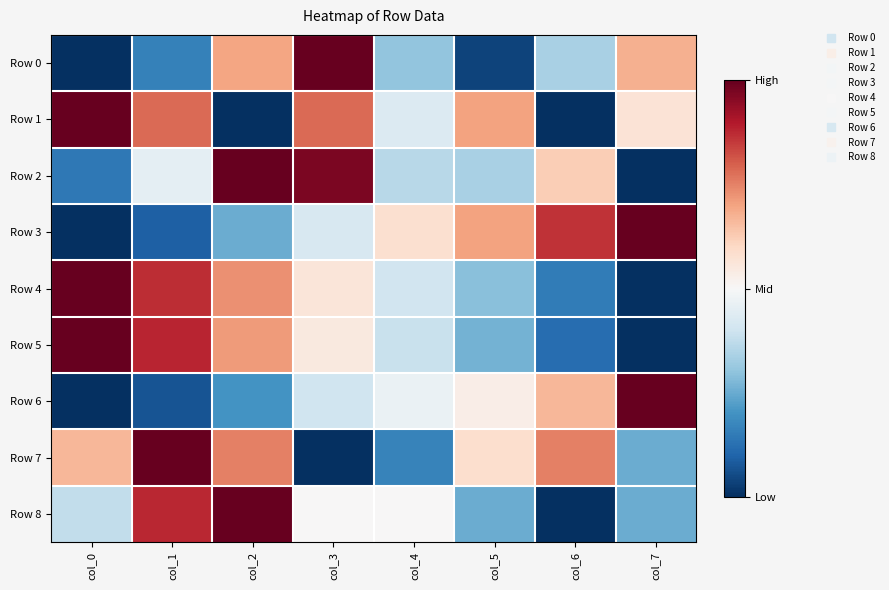

Reading left to right, list all the values displayed in this chart.

Row 0: col_0=0.0	col_1=0.2	col_2=0.7	col_3=1.0	col_4=0.3	col_5=0.0	col_6=0.3	col_7=0.7
Row 1: col_0=1.0	col_1=0.8	col_2=0.0	col_3=0.8	col_4=0.4	col_5=0.7	col_6=0.0	col_7=0.6
Row 2: col_0=0.1	col_1=0.5	col_2=1.0	col_3=1.0	col_4=0.4	col_5=0.3	col_6=0.6	col_7=0.0
Row 3: col_0=0.0	col_1=0.1	col_2=0.3	col_3=0.4	col_4=0.6	col_5=0.7	col_6=0.9	col_7=1.0
Row 4: col_0=1.0	col_1=0.9	col_2=0.7	col_3=0.6	col_4=0.4	col_5=0.3	col_6=0.2	col_7=0.0
Row 5: col_0=1.0	col_1=0.9	col_2=0.7	col_3=0.5	col_4=0.4	col_5=0.3	col_6=0.1	col_7=0.0
Row 6: col_0=0.0	col_1=0.1	col_2=0.2	col_3=0.4	col_4=0.5	col_5=0.5	col_6=0.7	col_7=1.0
Row 7: col_0=0.7	col_1=1.0	col_2=0.8	col_3=0.0	col_4=0.2	col_5=0.6	col_6=0.8	col_7=0.2
Row 8: col_0=0.4	col_1=0.9	col_2=1.0	col_3=0.5	col_4=0.5	col_5=0.2	col_6=0.0	col_7=0.2